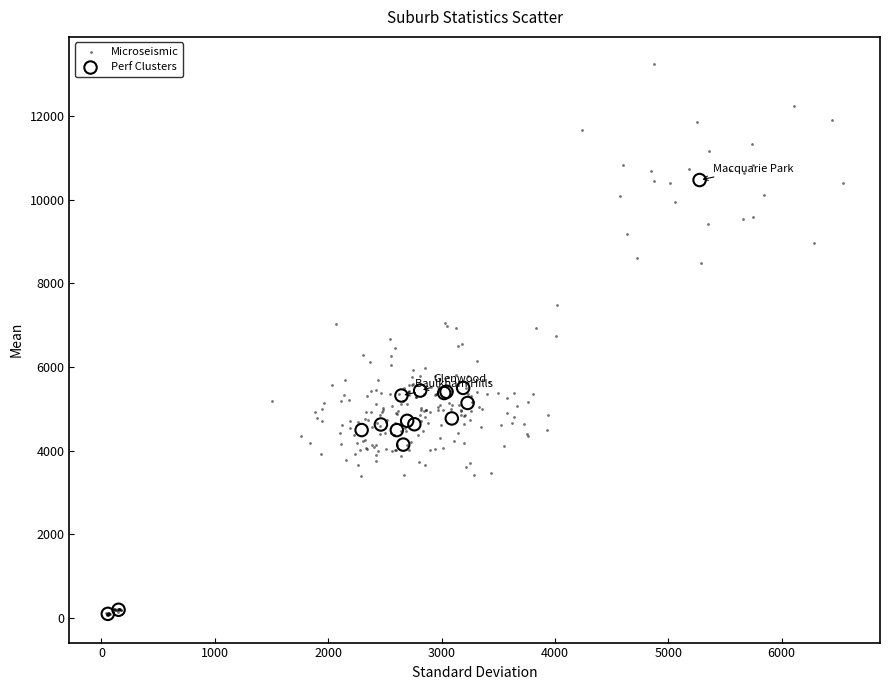

What are all the series names shown in the legend?

Microseismic, Perf Clusters